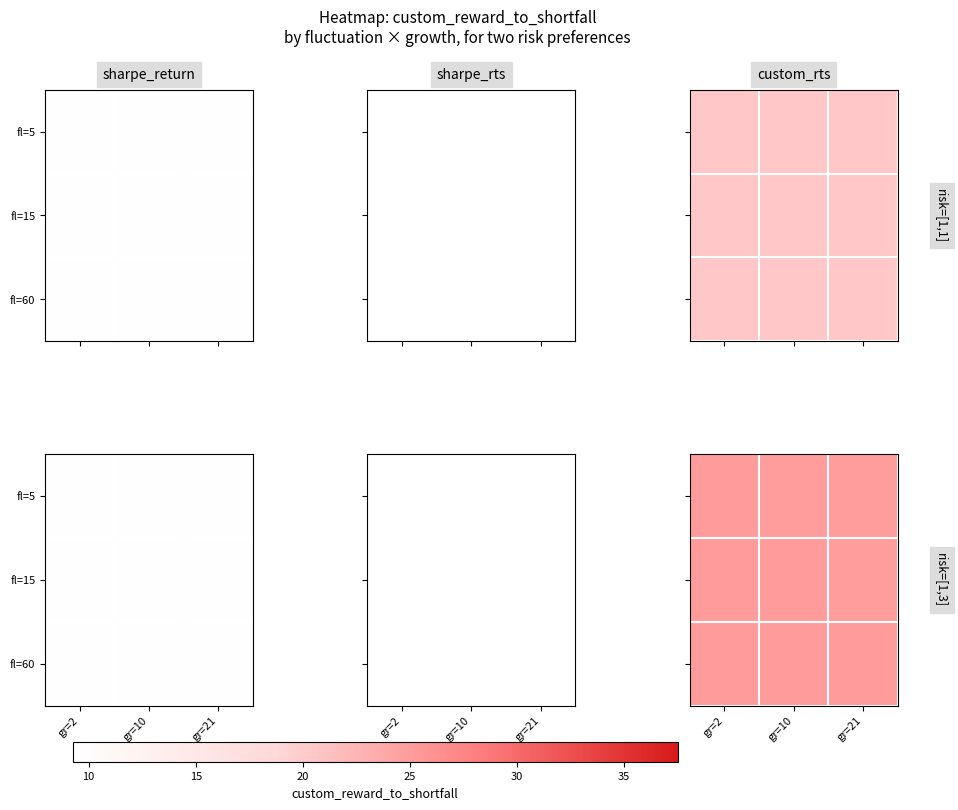

The fl=15 series shows 12.6 at gr=10. True or false?

False